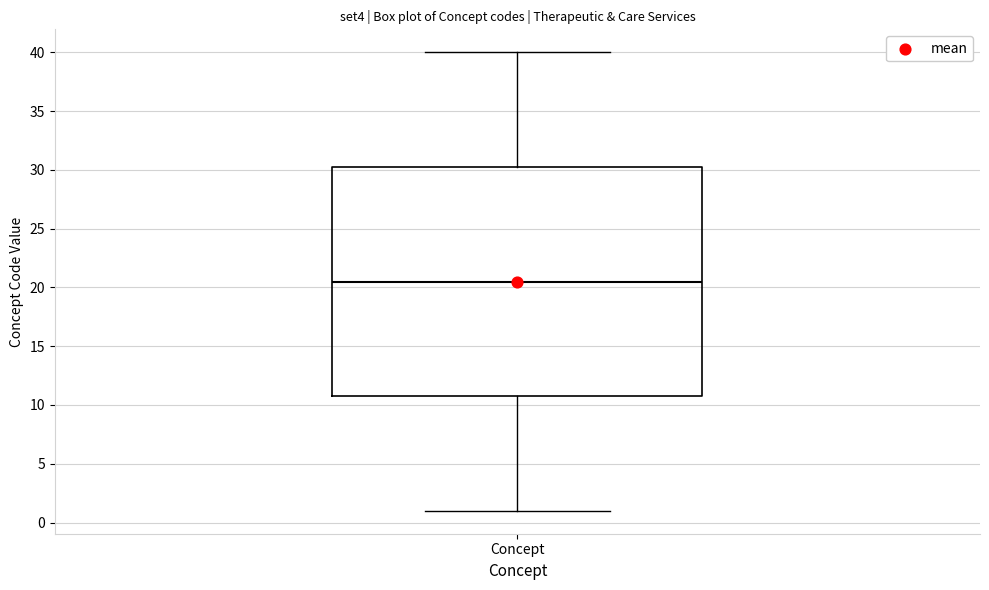

Read this box plot against the y-axis: the position of the median line, the range covered by the box, and the ends of both whiskers. The values are not printed on the chart, so give them approximately, as read against the axis.

median 20.5, box 11.0 to 30.5, whiskers 1.0 to 40.0